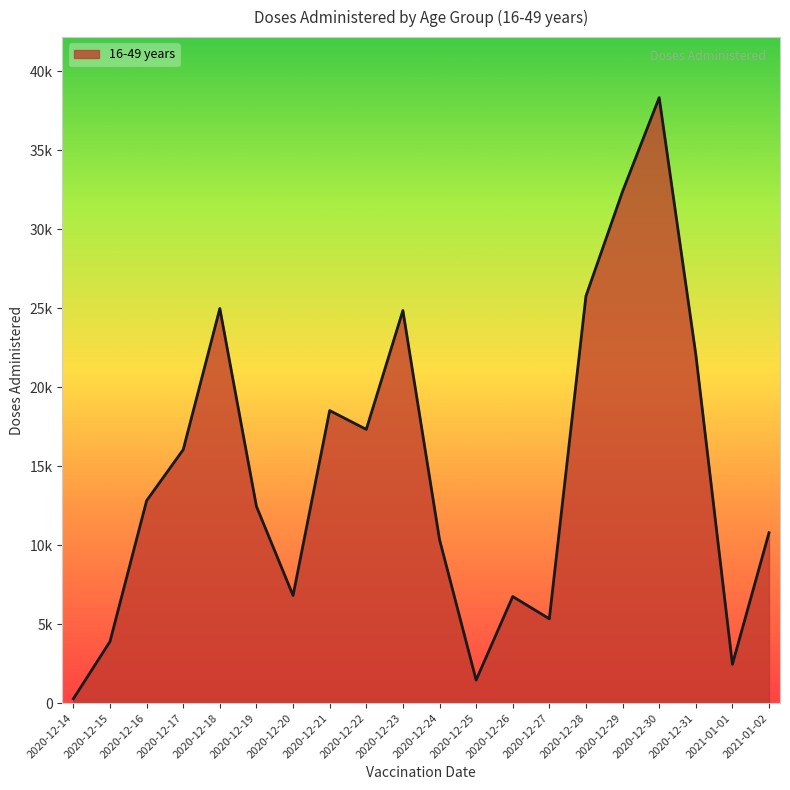

True or false: there are more than 0 points higher than both neighbors.

True